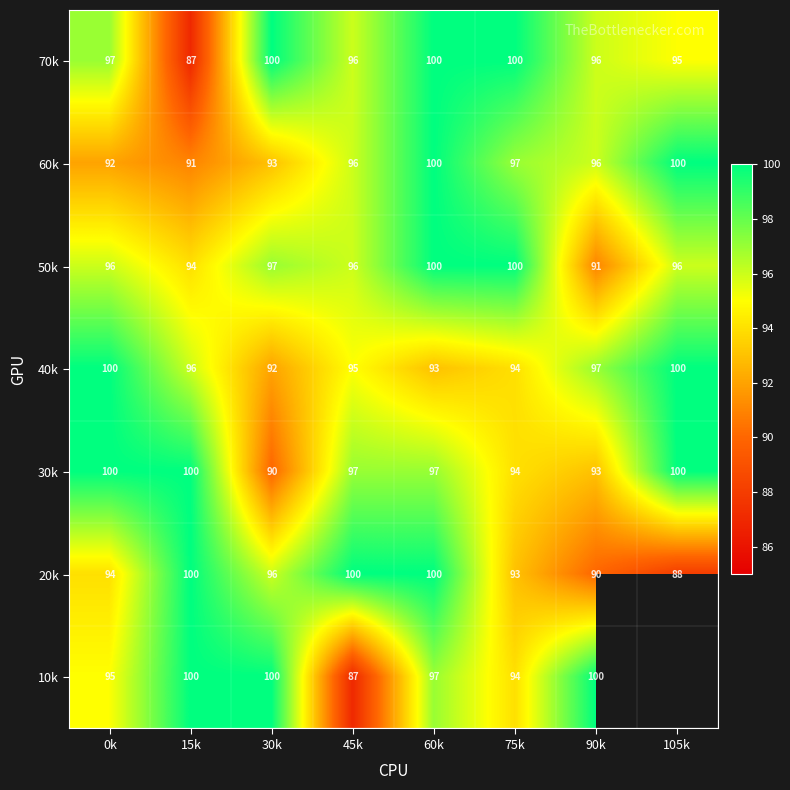

Read the 30k value at 75k, to the nearest 5.

95